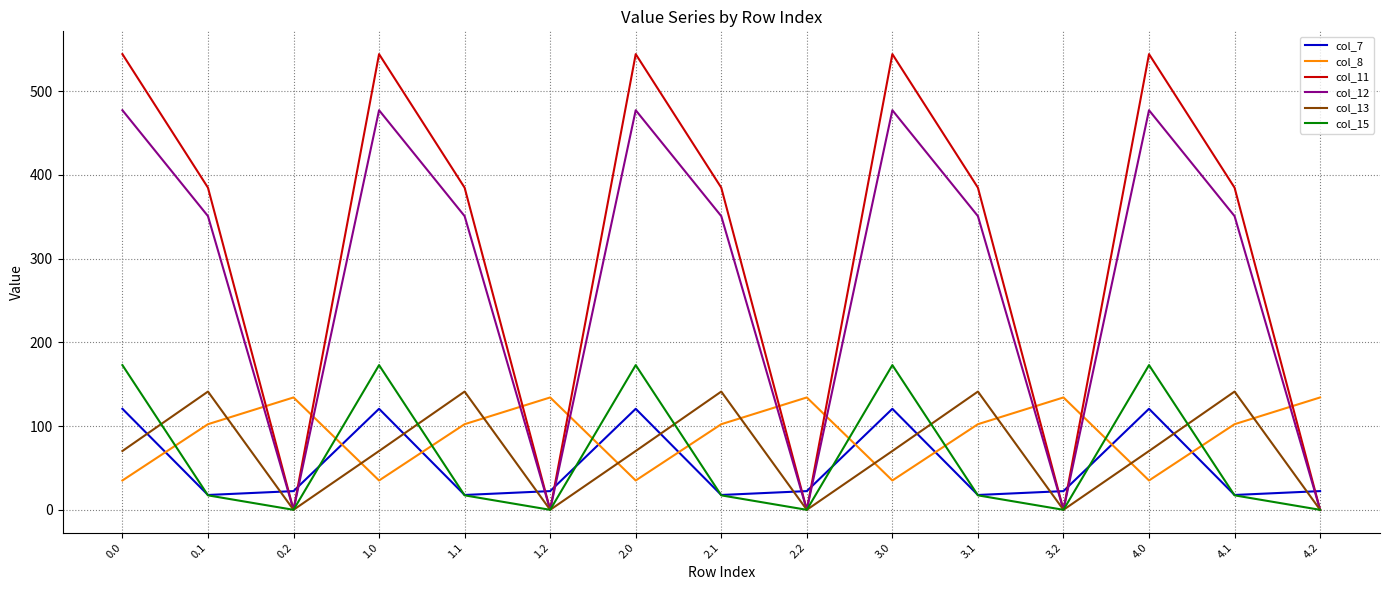

What is the spread (max minus min) of values at 2.2?

134.2